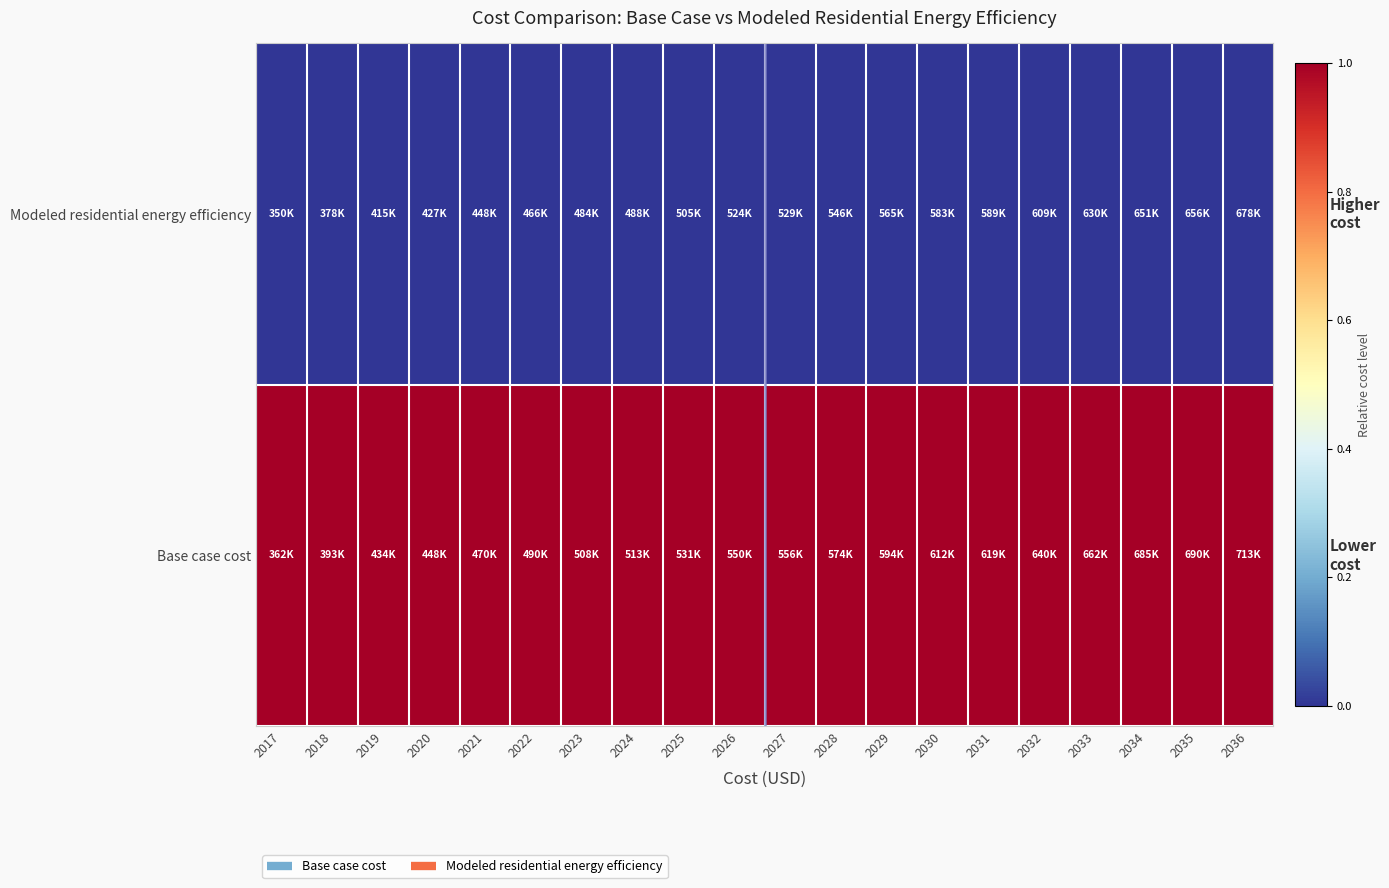

How many data points does each series have?

20